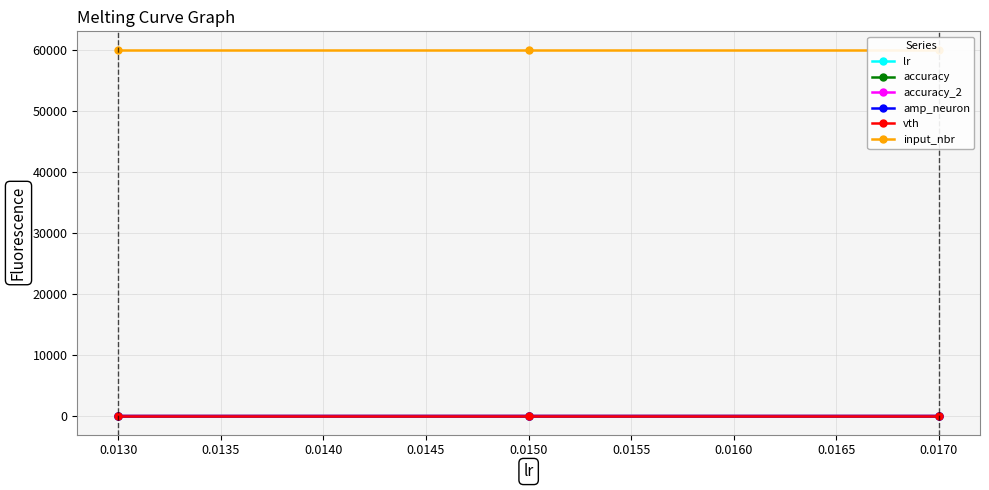

At how many categories does at least one series exceed 21133?

3